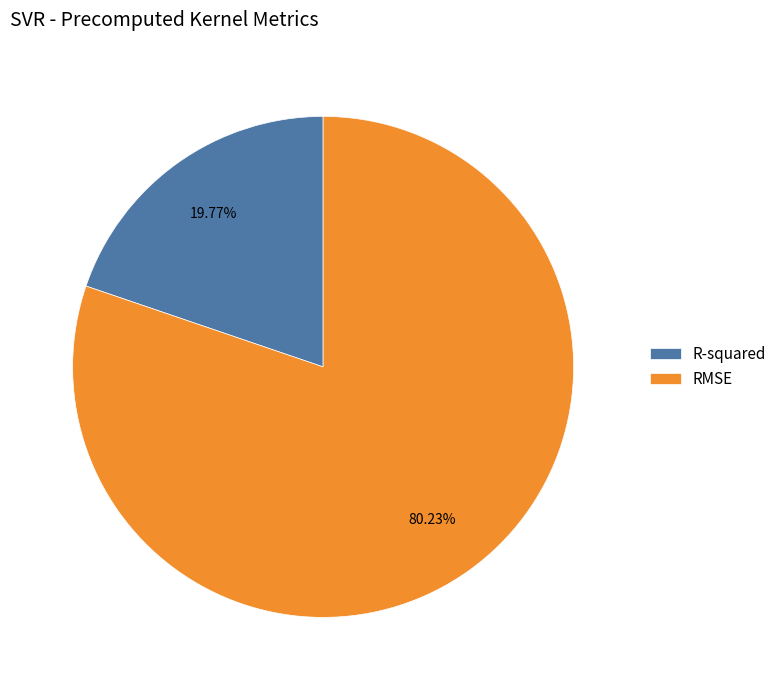

Which slice is the smallest?

R-squared